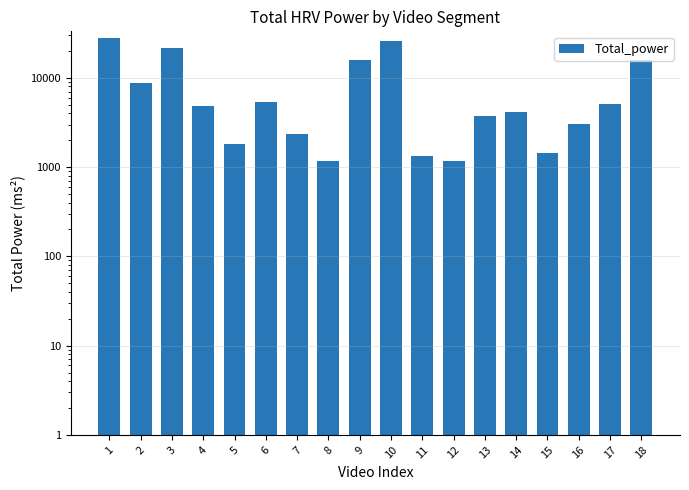

List the labels in order of value, smallest first.

8, 12, 11, 15, 5, 7, 16, 13, 14, 4, 17, 6, 2, 9, 18, 3, 10, 1